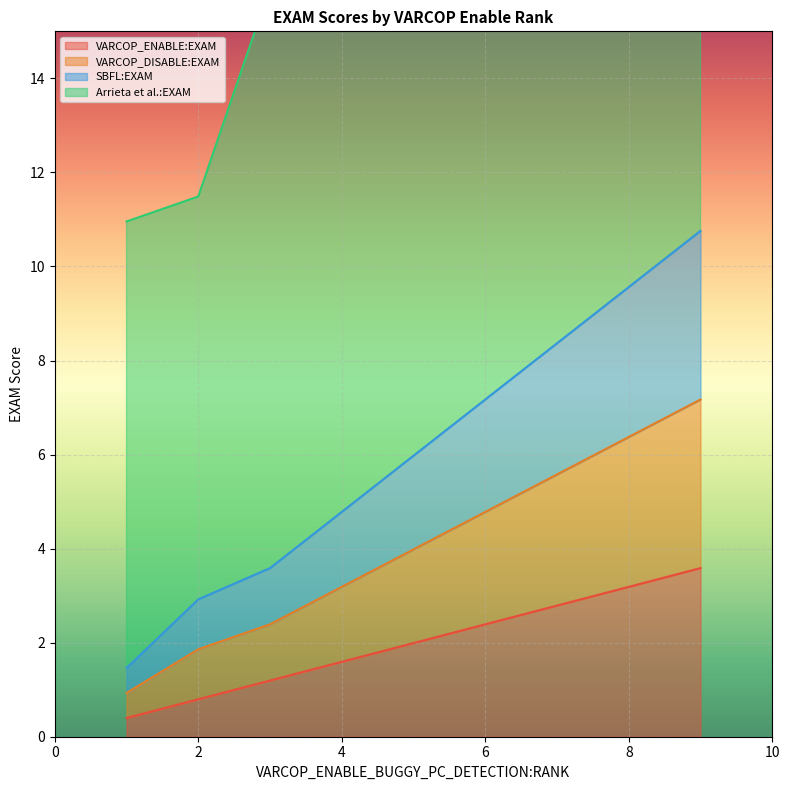

What is the minimum value for VARCOP_ENABLE:EXAM?

0.4